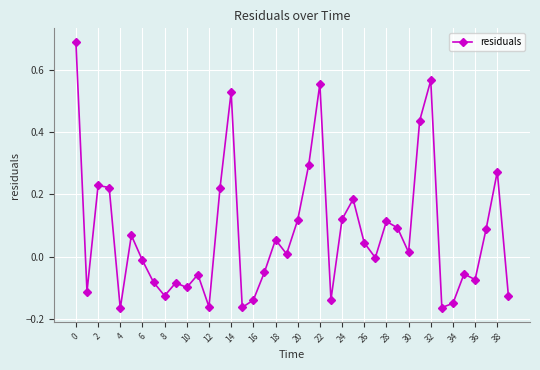

What is the sum of all values?

3.0